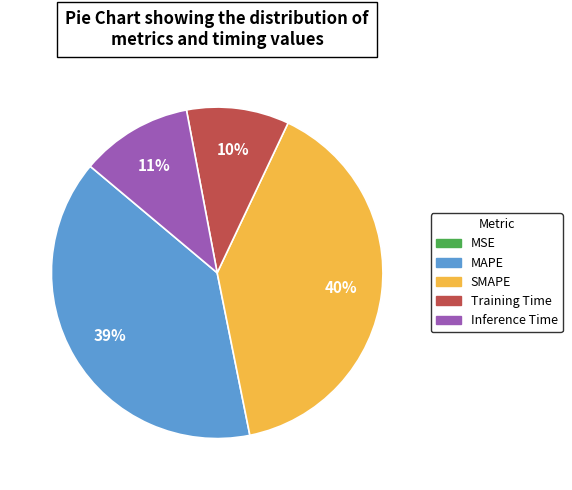

What is the ratio of the value at SMAPE to the value at MAPE?

1.0